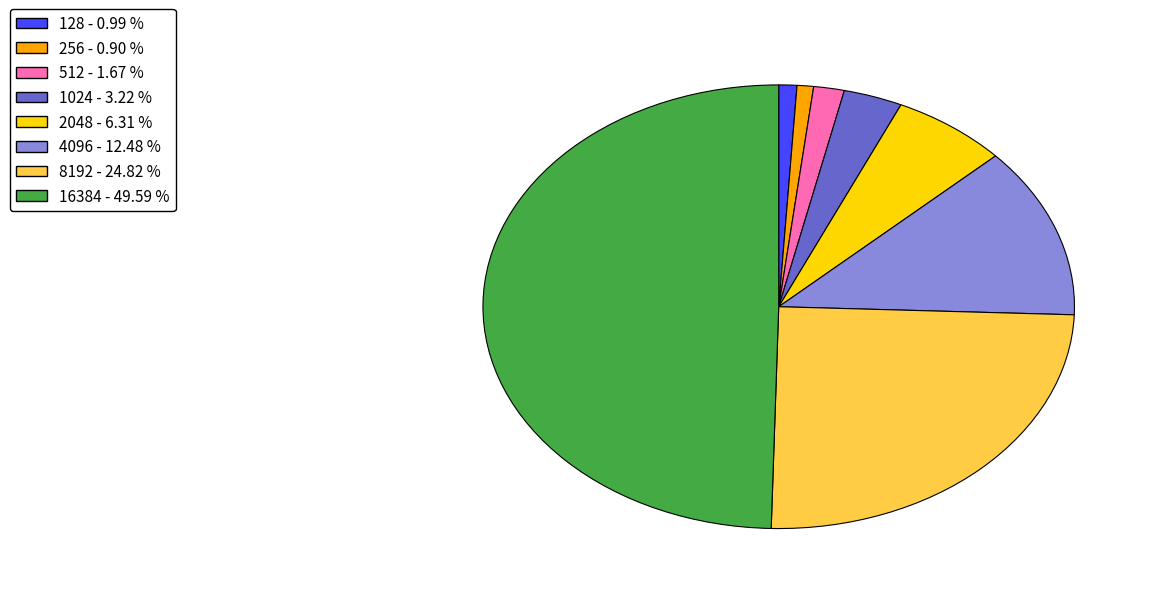

Is the sum of 1024 - 3.22 % and 256 - 0.90 % greater than half?

No